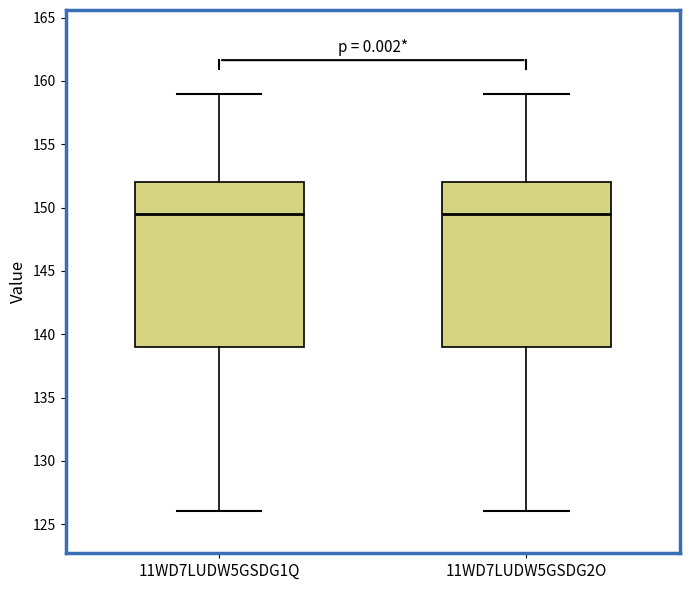

Reading left to right, transcribe this box plot: for each box, give where its median line is, the range the box spans, and where its two whiskers end, as read against the y-axis. The values are not printed on the chart, so give them approximately, as read against the axis.

11WD7LUDW5GSDG1Q: median 149.5, box 139.0 to 152.0, whiskers 126.0 to 159.0
11WD7LUDW5GSDG2O: median 149.5, box 139.0 to 152.0, whiskers 126.0 to 159.0